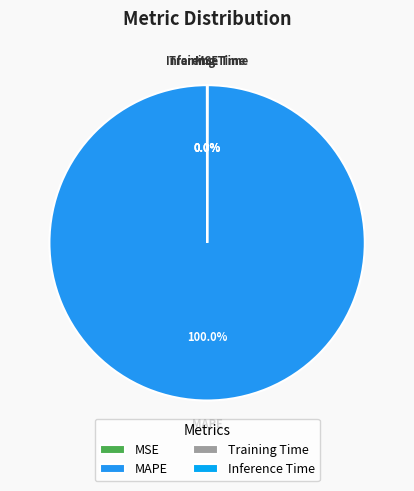

Which category has the biggest portion of the pie?

MAPE